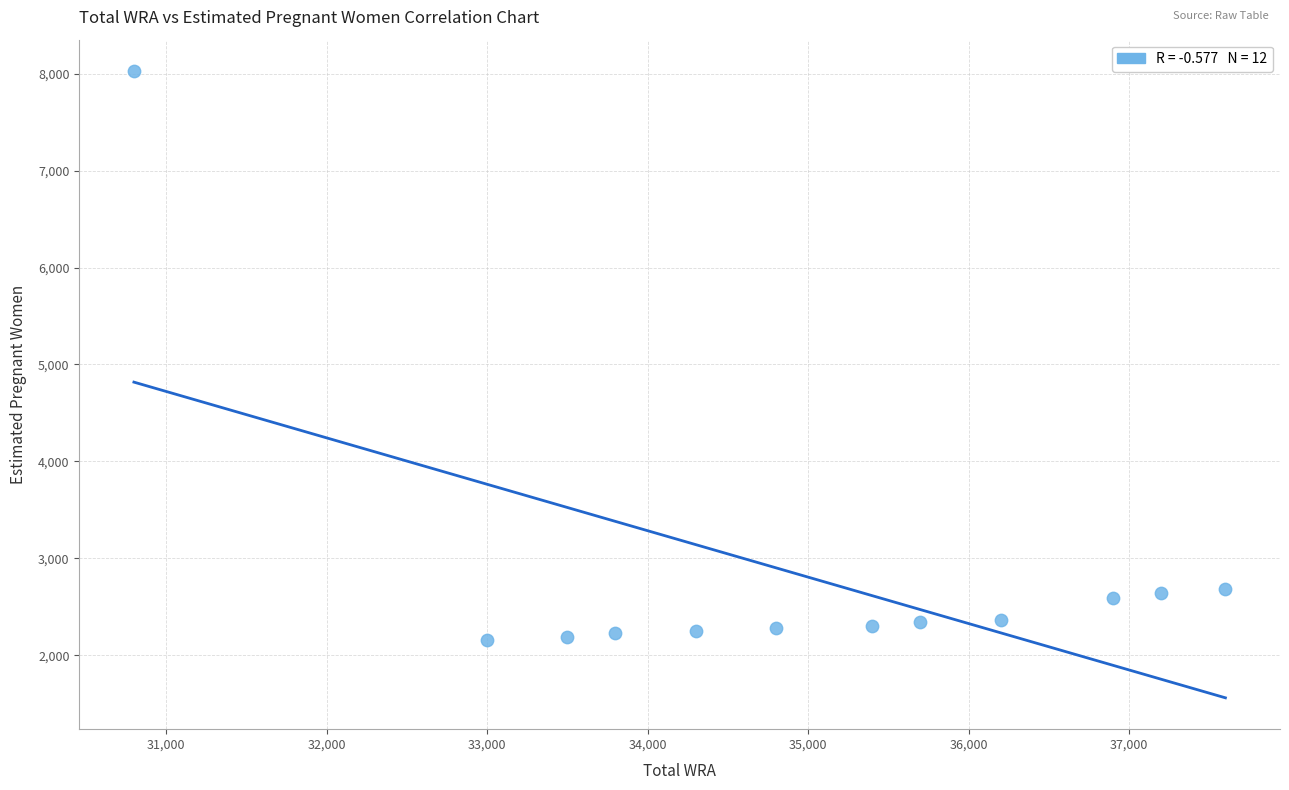

What is the average X value?

34933.3